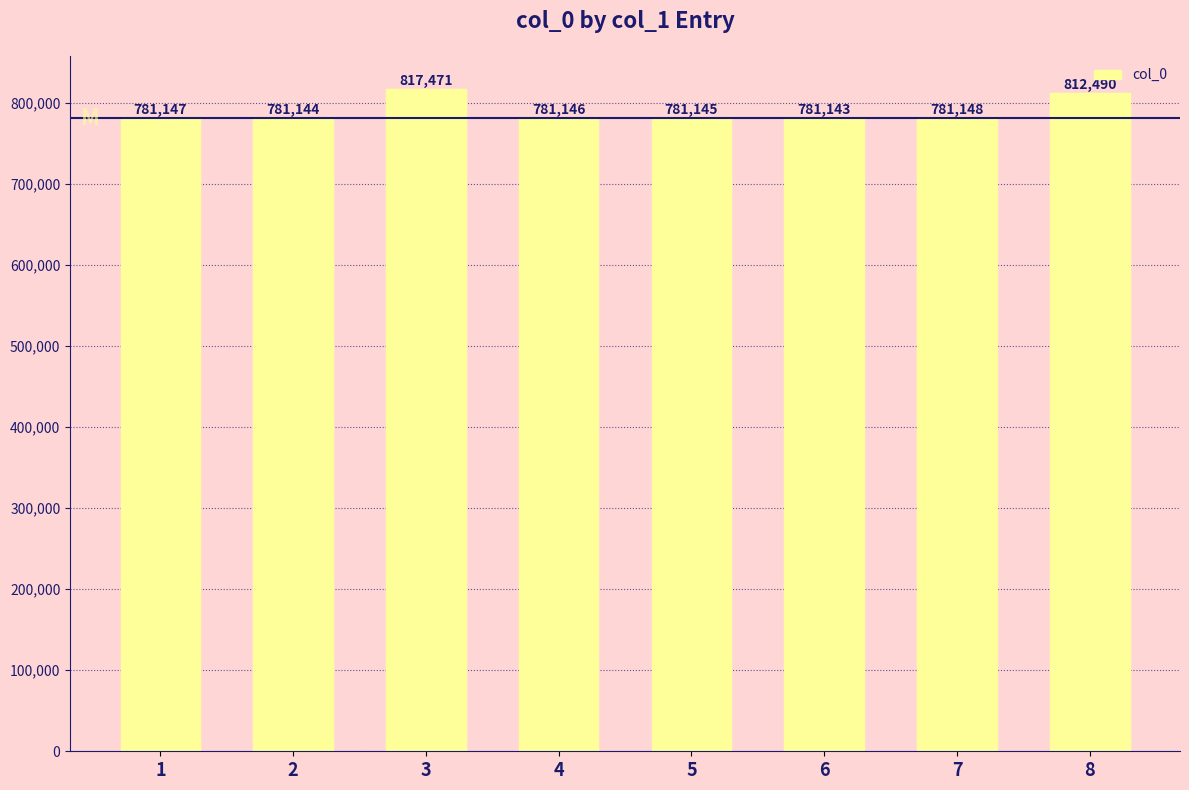

Reading left to right, list all the values displayed in this chart.

781147	781144	817471	781146	781145	781143	781148	812490